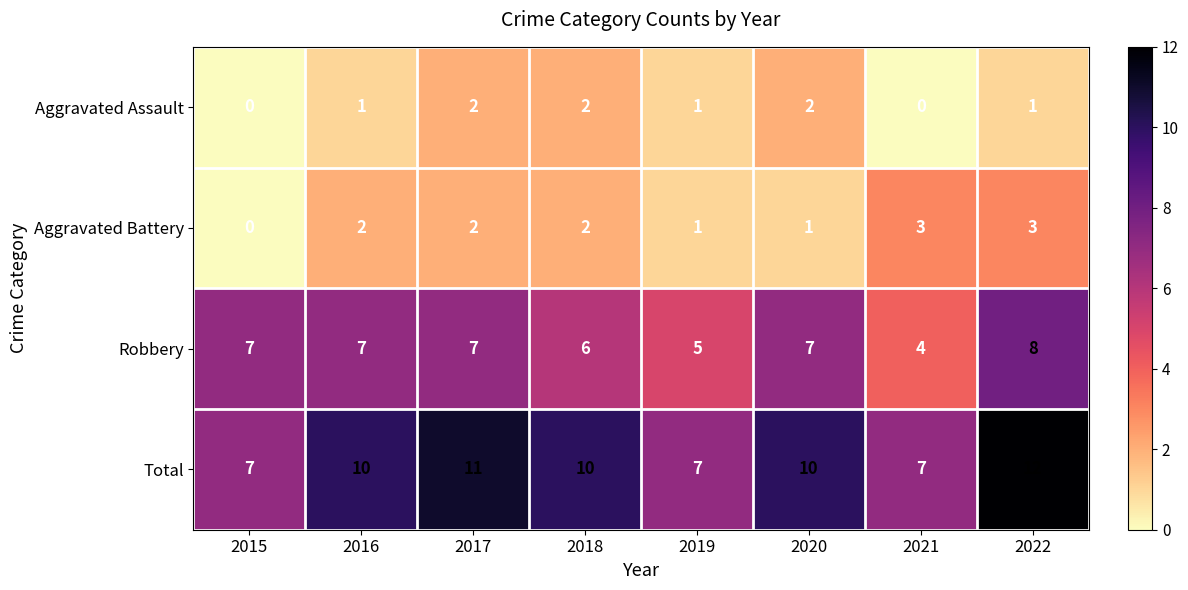

Rank the series at 2016 from highest to lowest value.

Total, Robbery, Aggravated Battery, Aggravated Assault